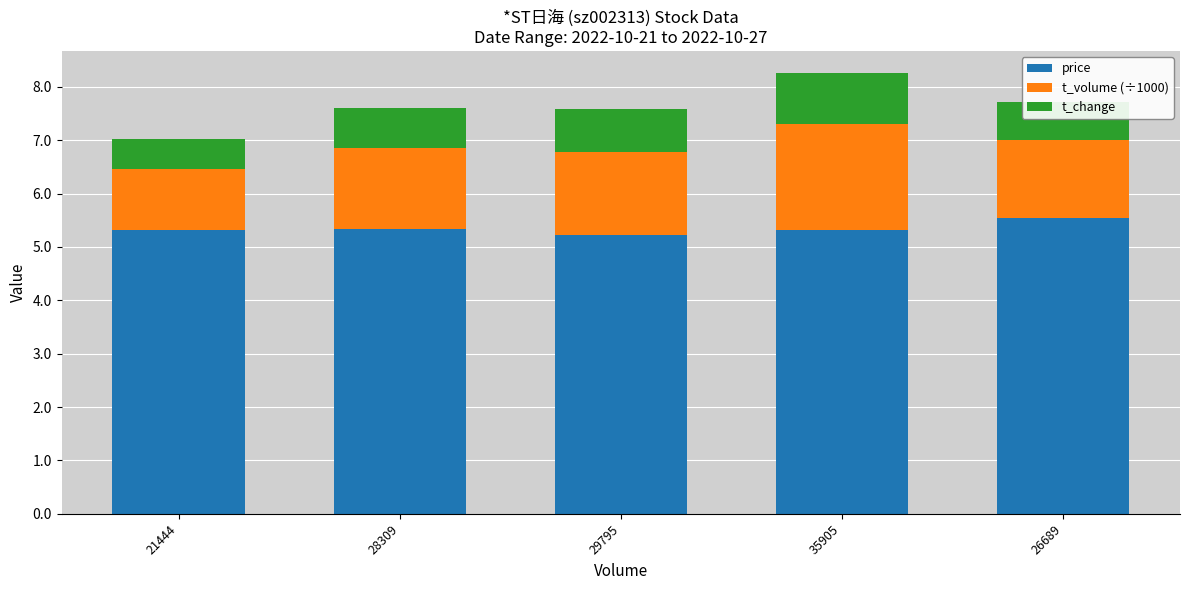

Are the bars horizontal?

No